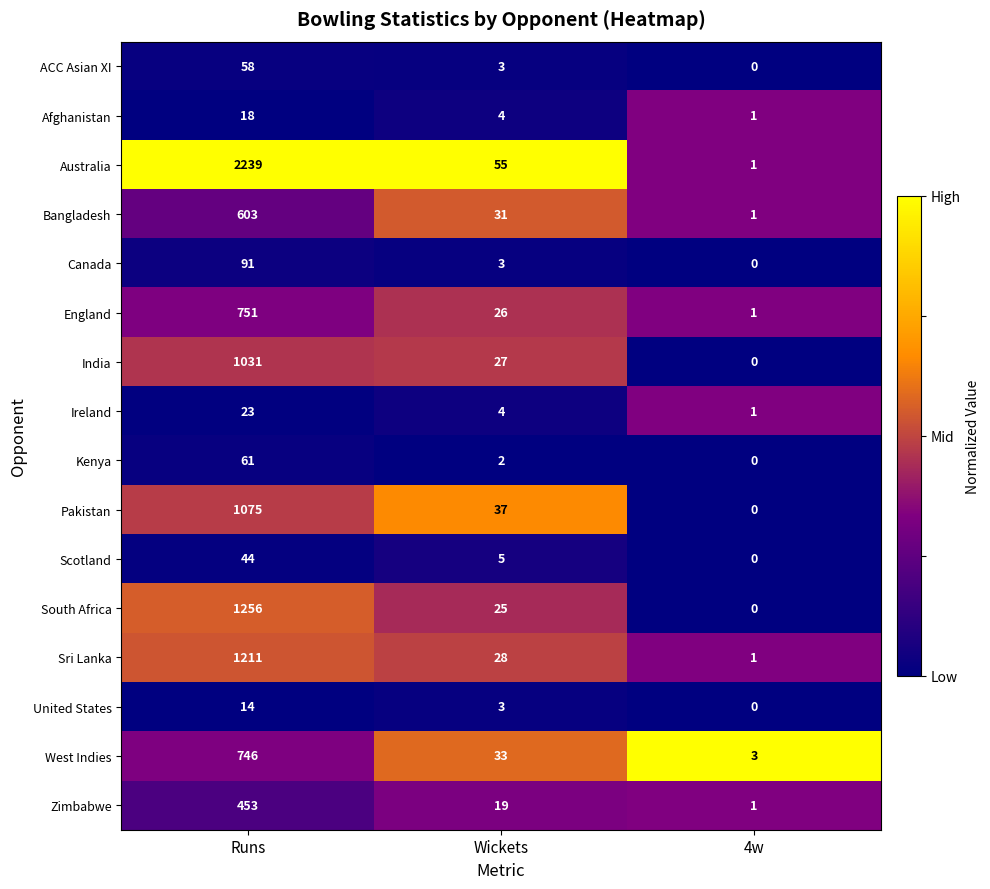

Rank the series by their maximum value, from lowest to highest.

United States, Afghanistan, Ireland, Scotland, ACC Asian XI, Kenya, Canada, Zimbabwe, Bangladesh, West Indies, England, India, Pakistan, Sri Lanka, South Africa, Australia